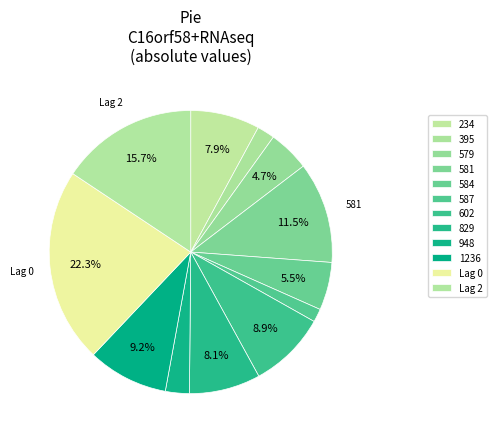

True or false: 587 accounts for 8% of the total.

False